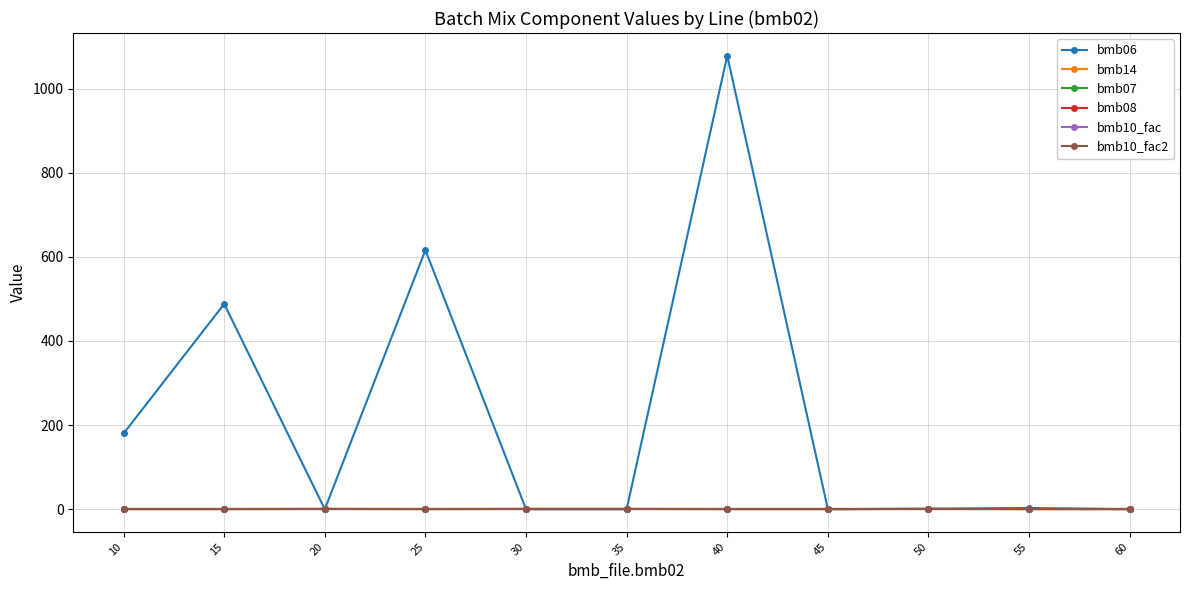

True or false: bmb10_fac and bmb07 intersect in this chart.

False